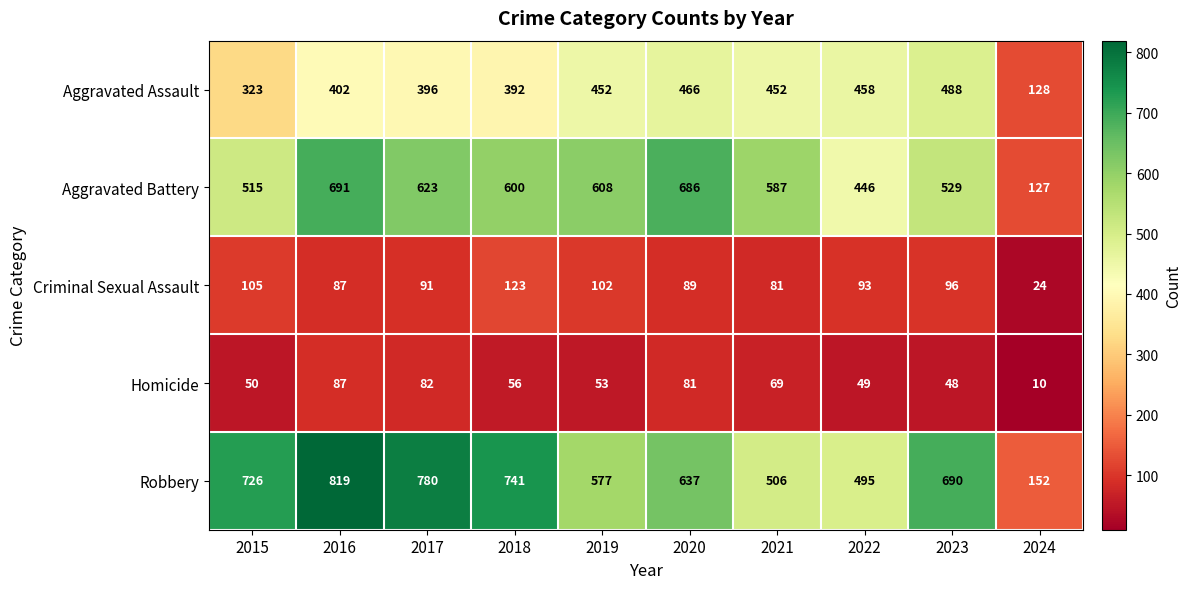

Which category has the highest value in the Aggravated Battery series?

2016